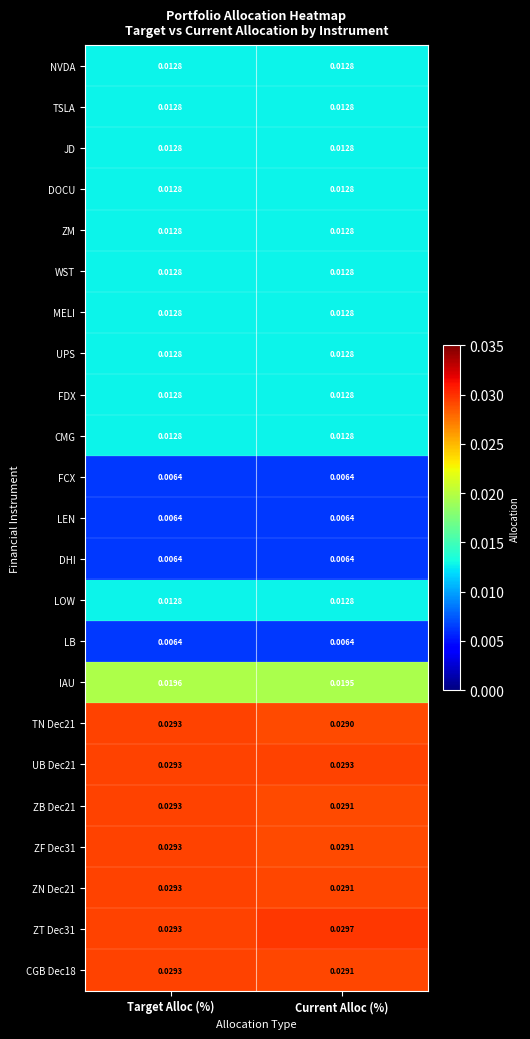

How many series are shown in this chart?

23